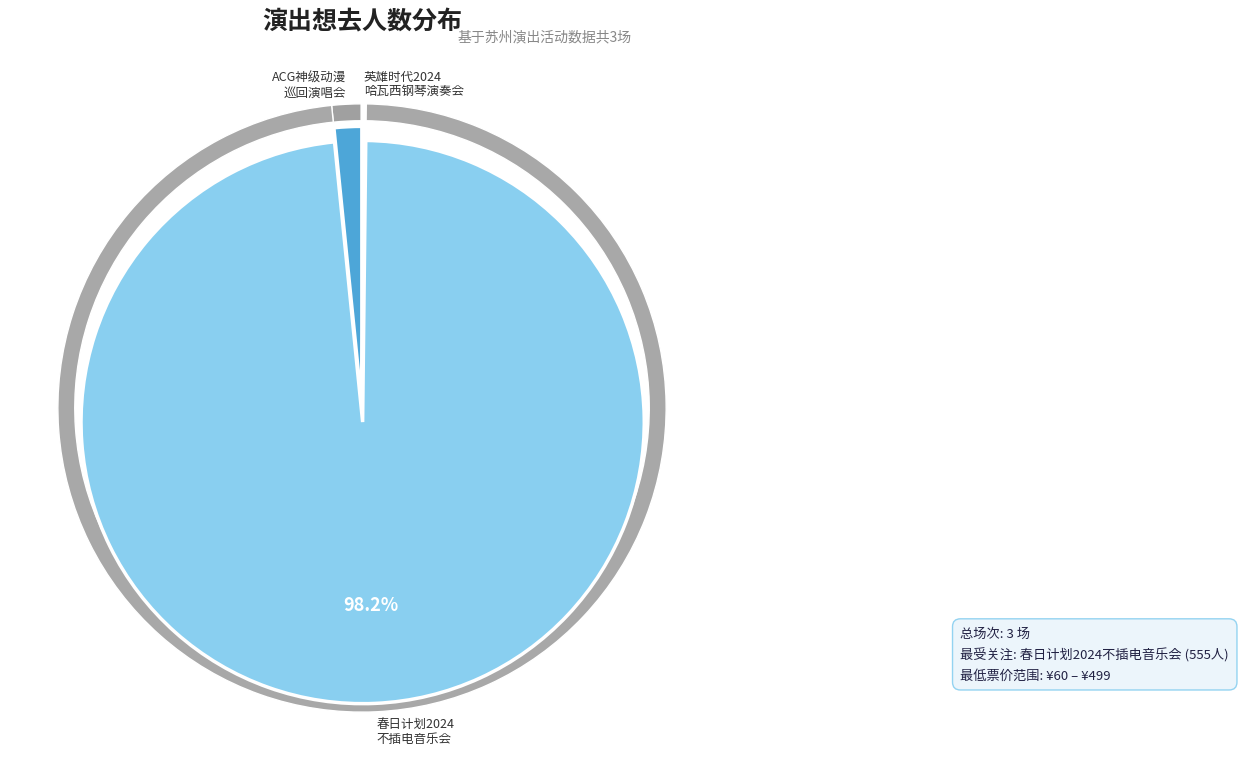

The 苏州·跨越二次元ACG神级动漫世界巡回演唱会 slice represents 2% of the pie. True or false?

True